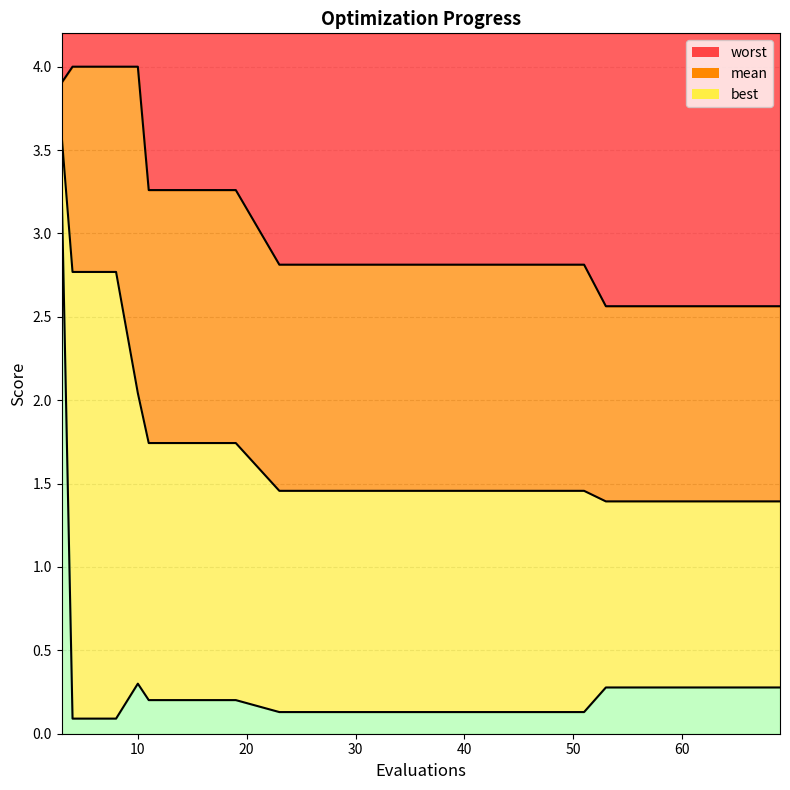

True or false: best and mean intersect in this chart.

False